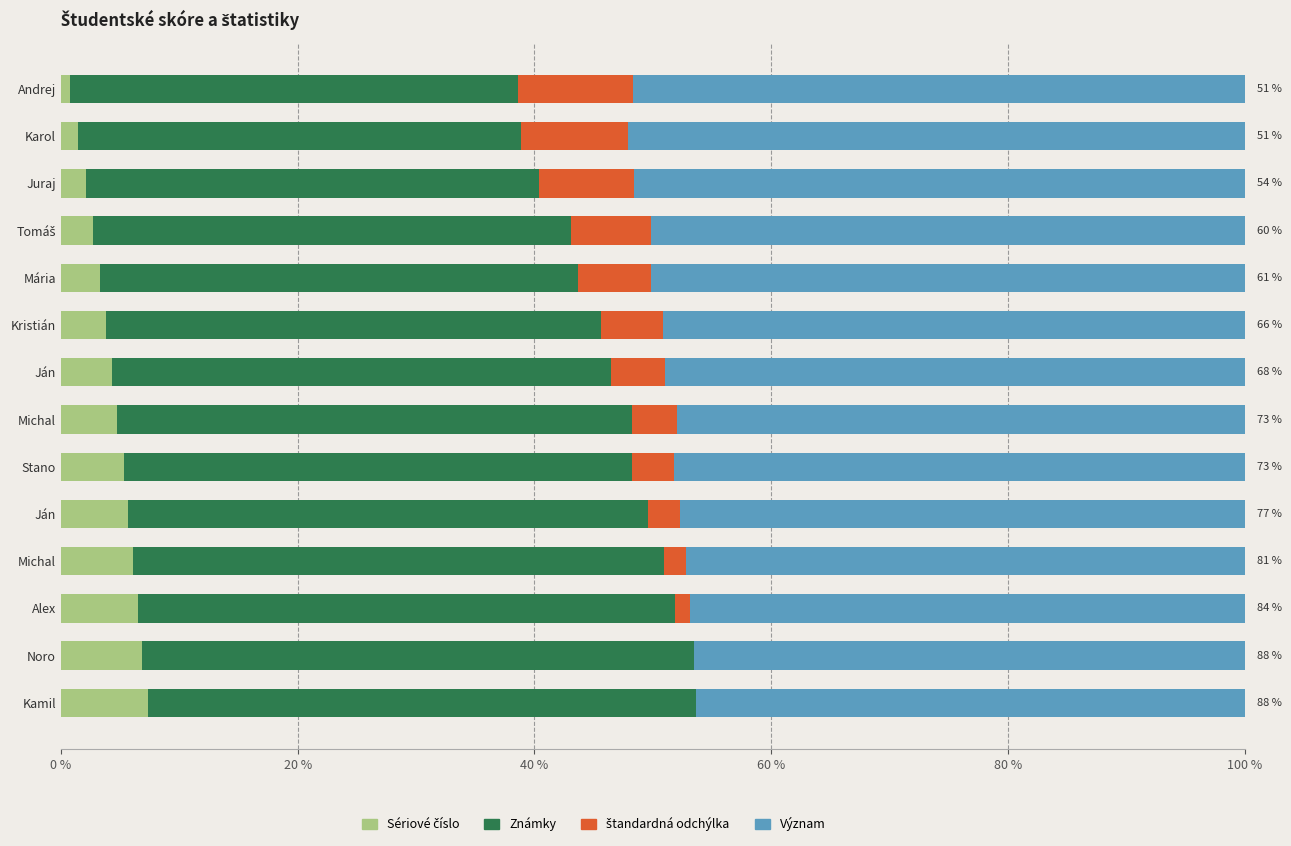

Count the number of categories in the chart.

14